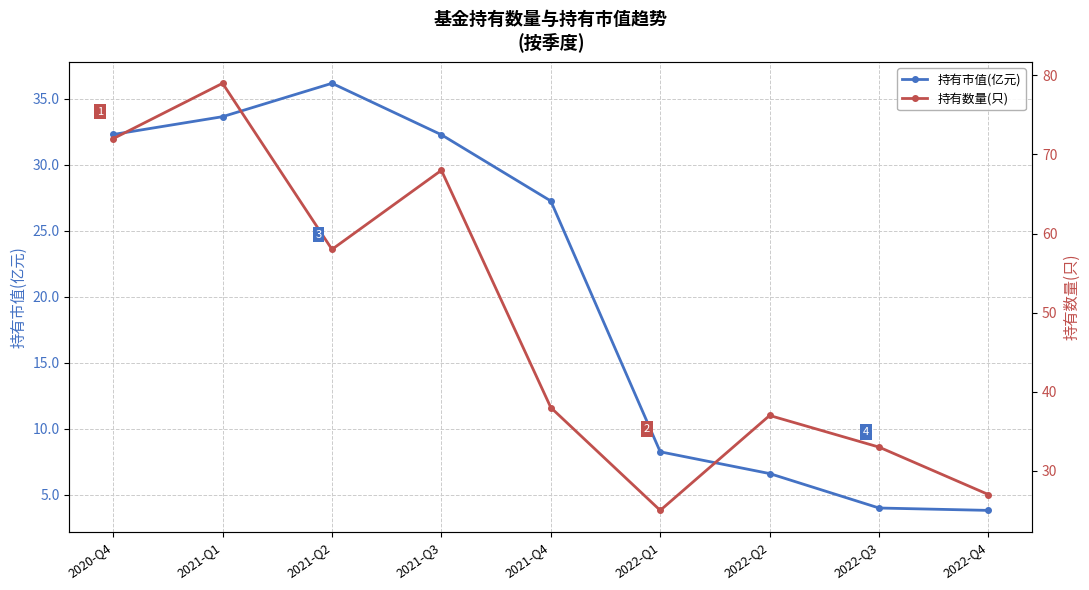

Is it true that 持有数量(只) equals 119.3 at 2021-Q3?

False